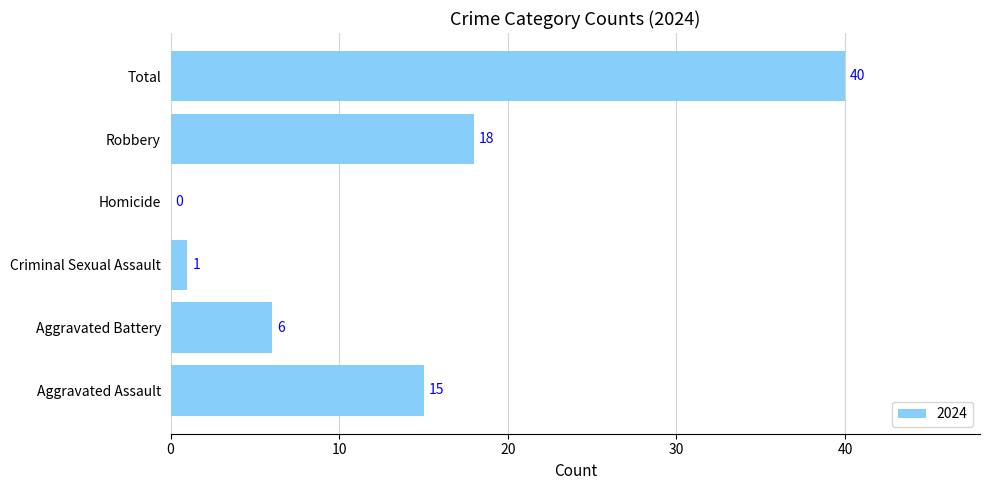

Between Criminal Sexual Assault and Robbery, which is larger?

Robbery